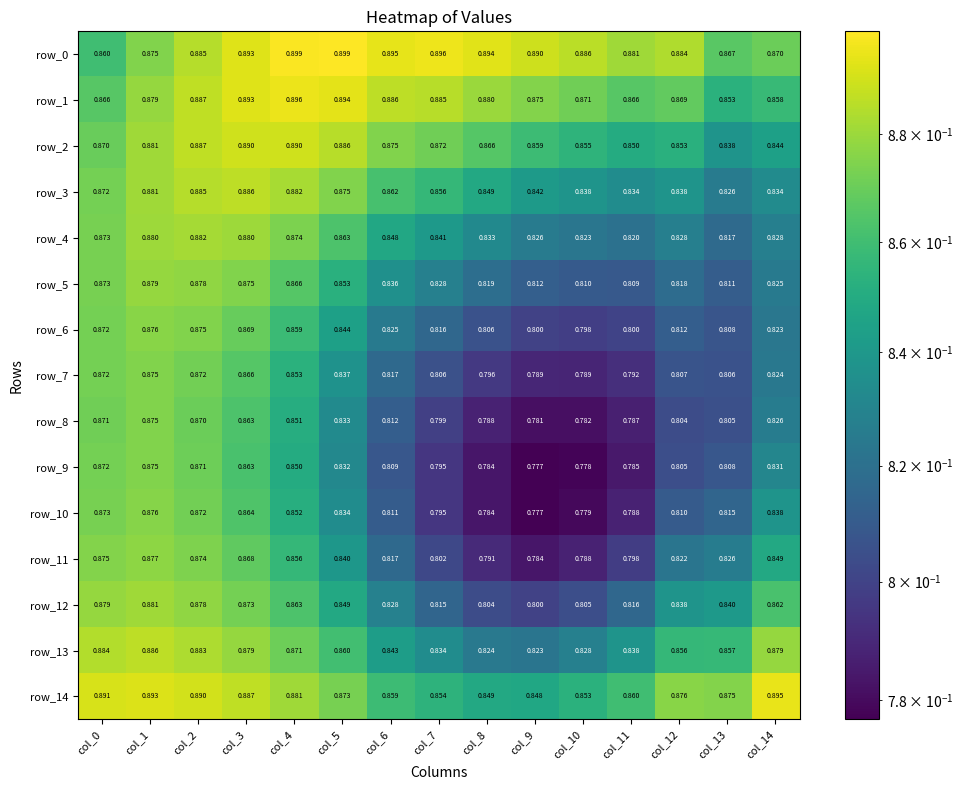

Is the value of row_5 at col_8 greater than the value of row_2 at col_3?

No